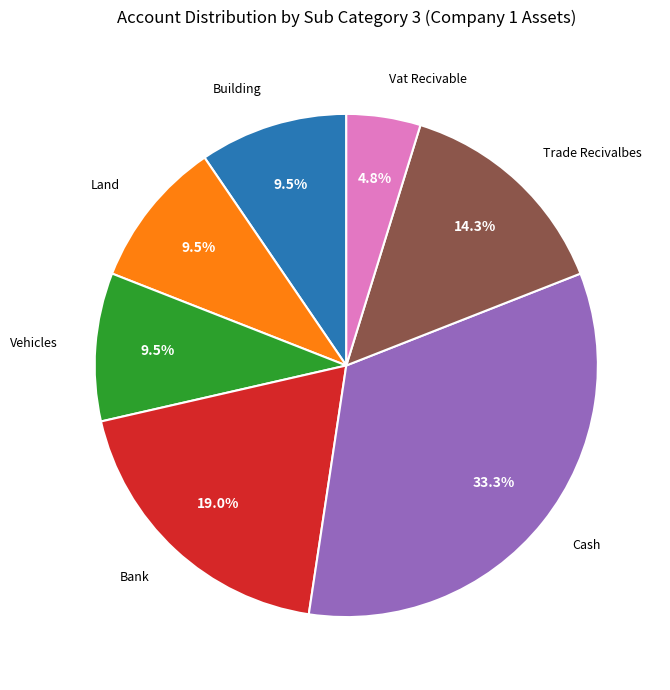

Does any single category account for the majority?

No